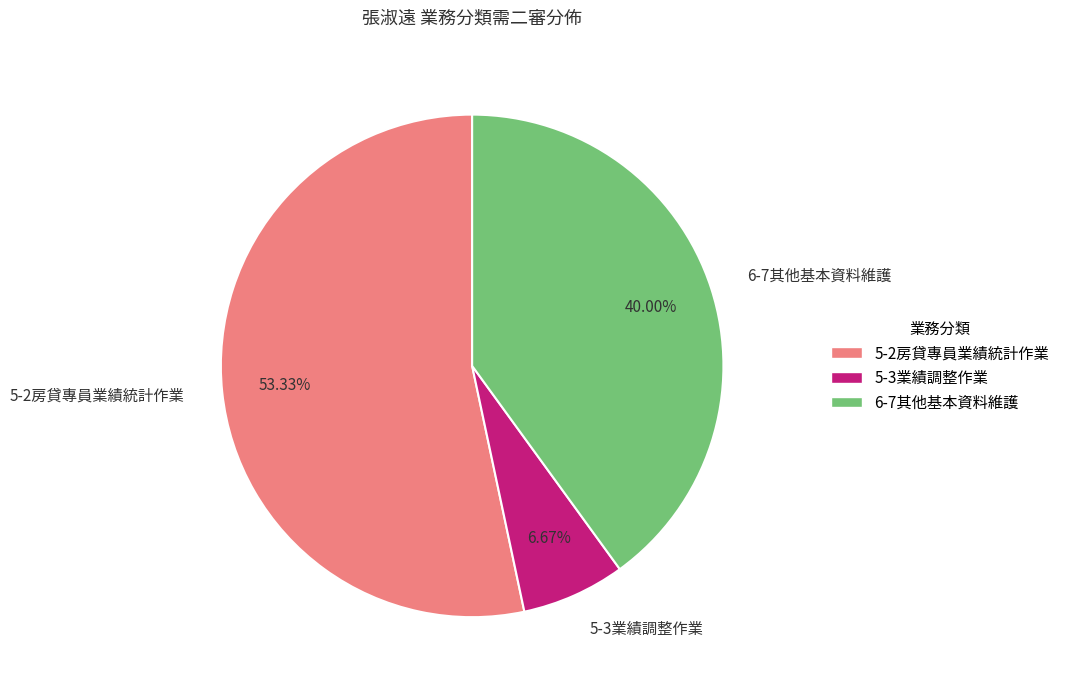

Does 5-2房貸專員業績統計作業 represent more than half of the total?

Yes